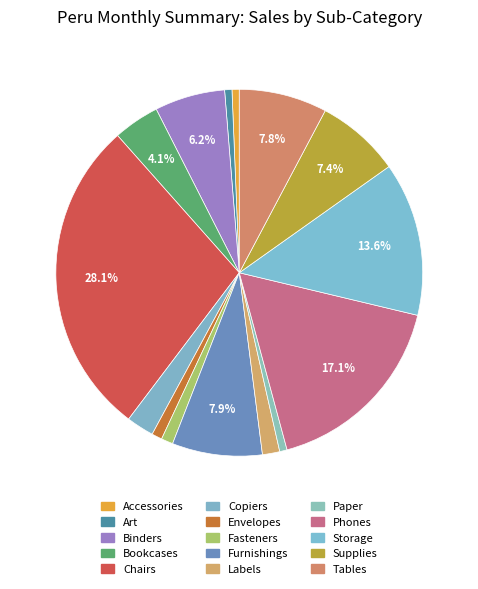

To the nearest percent, what percentage of the pie is Furnishings?

8%